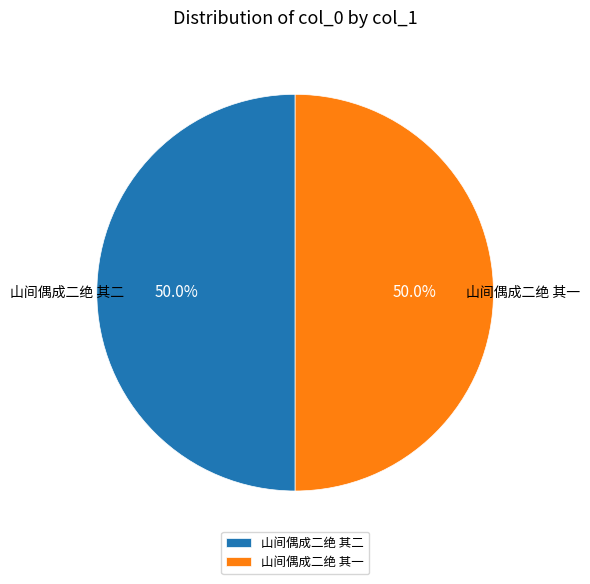

To the nearest percent, what percentage of the pie is 山间偶成二绝 其一?

50%